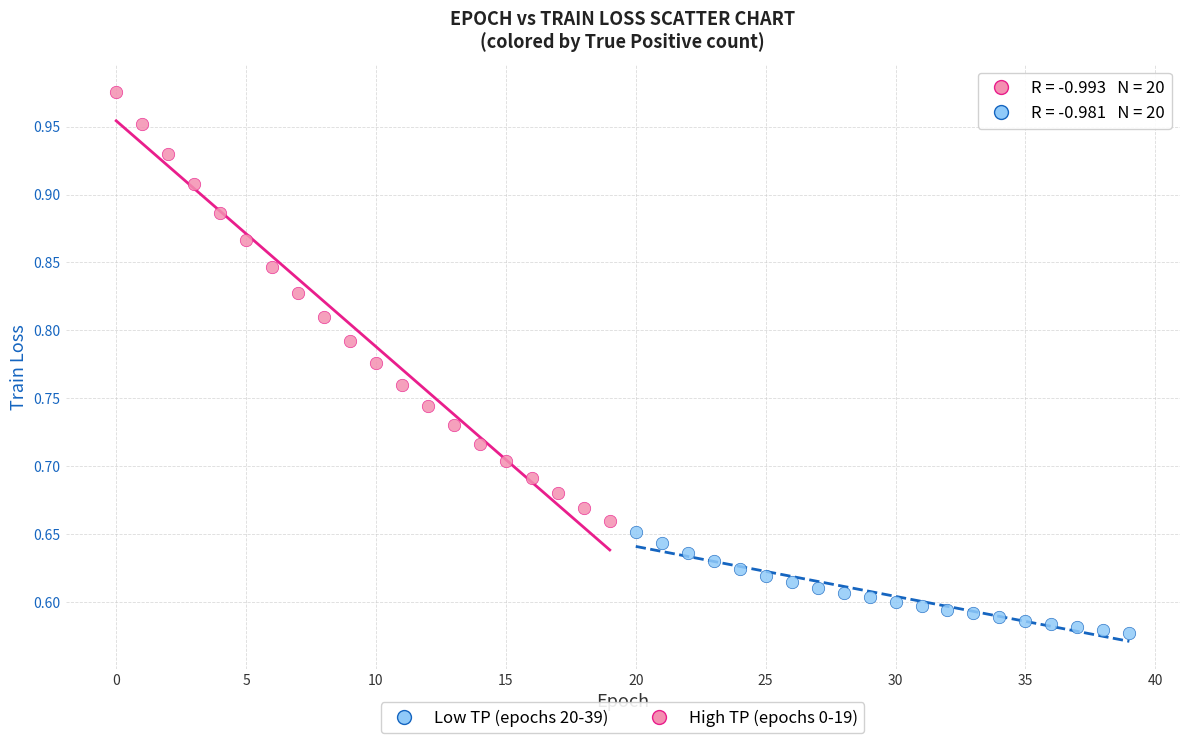

Which series reaches the minimum Y coordinate?

Low TP (epochs 20-39)